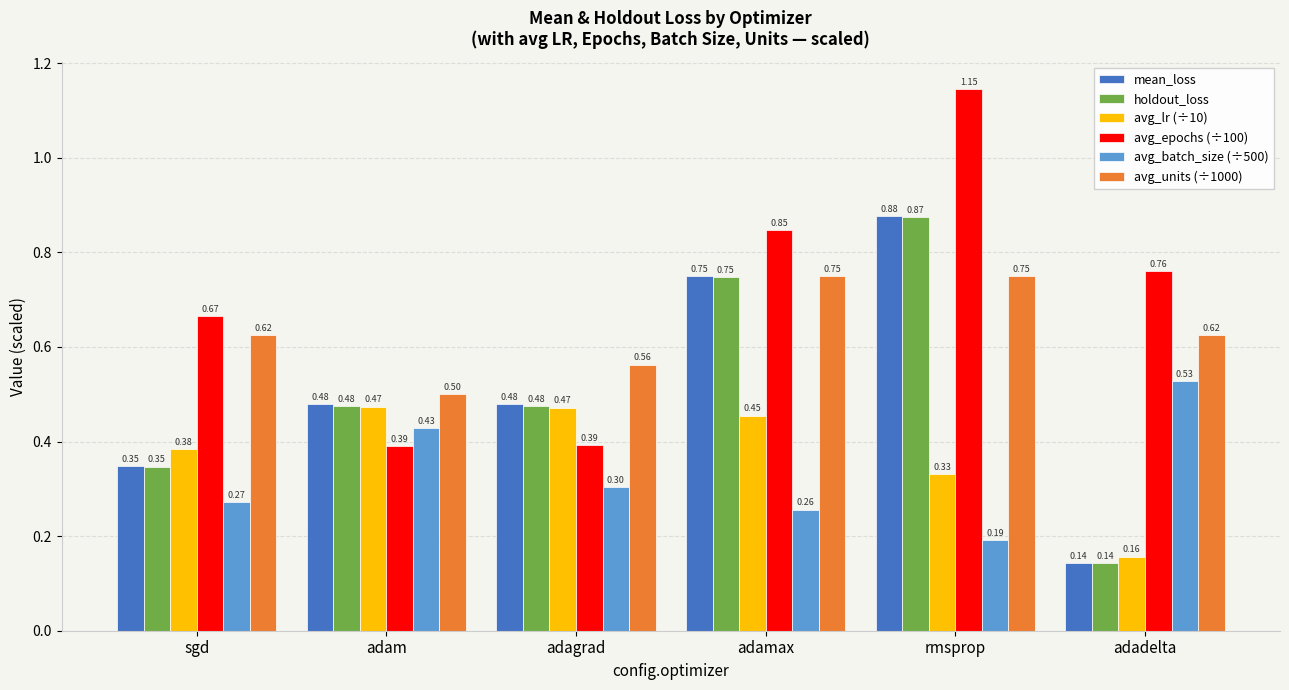

Are the bars grouped side by side (vs. stacked)?

Yes